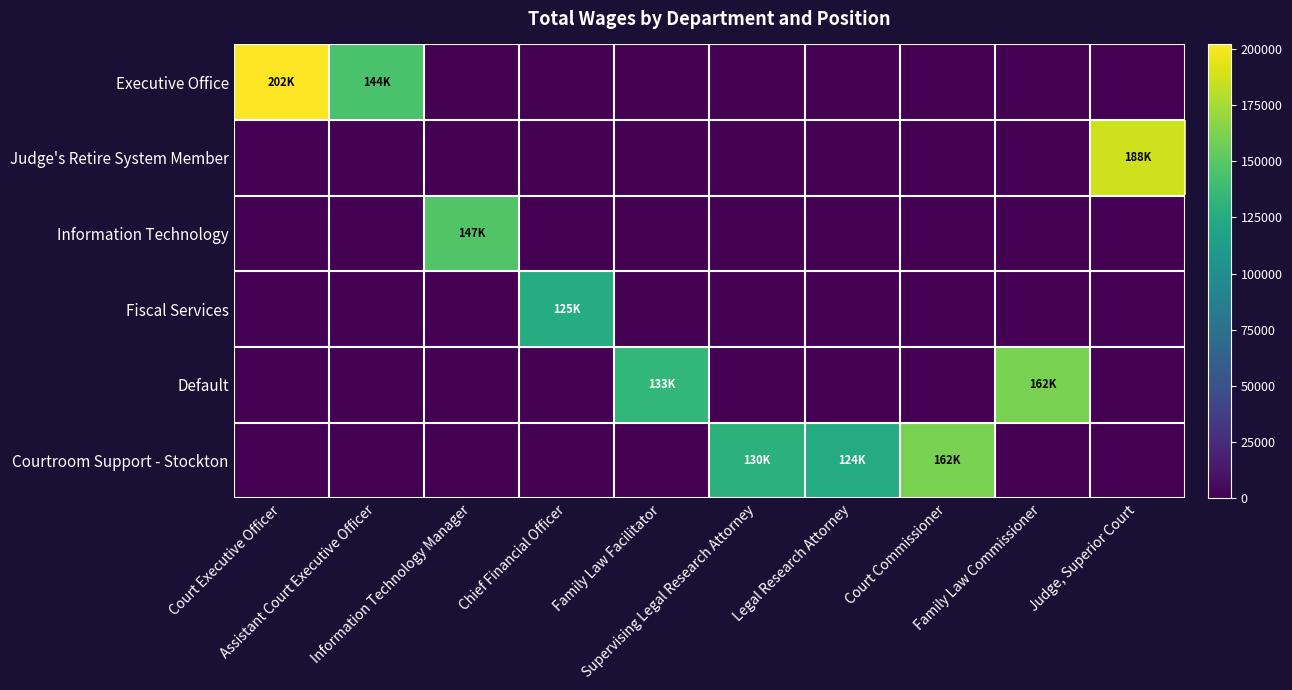

What is the spread (max minus min) of values at Family Law Facilitator?

133379